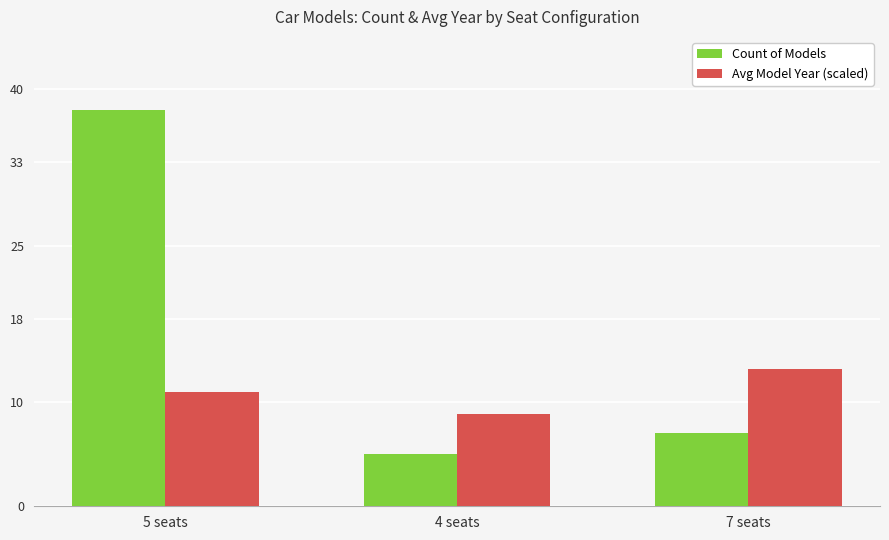

What is the label of the 3rd bar from the right?

5 seats